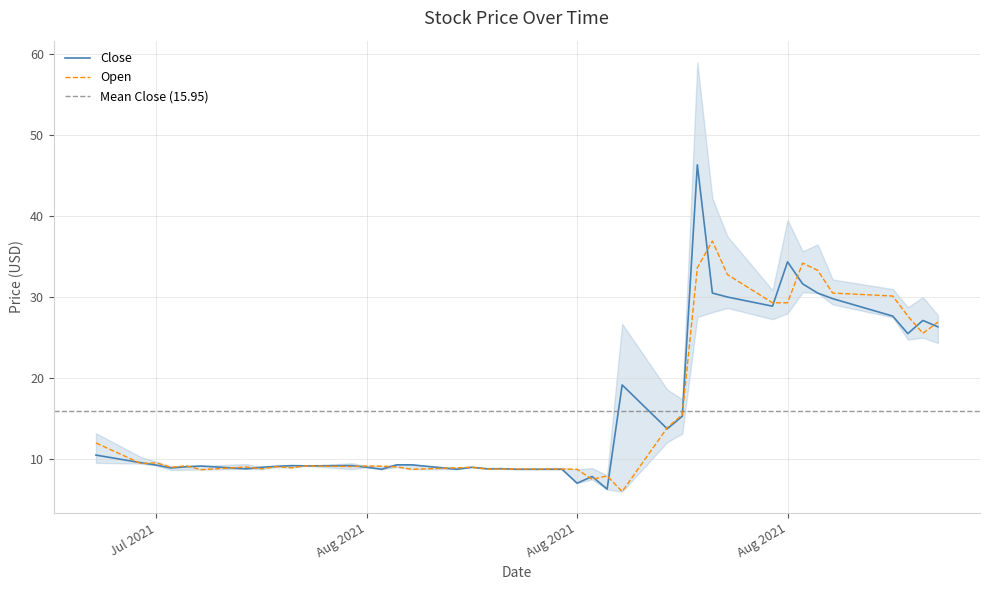

What is the sum of all Close values?

638.2